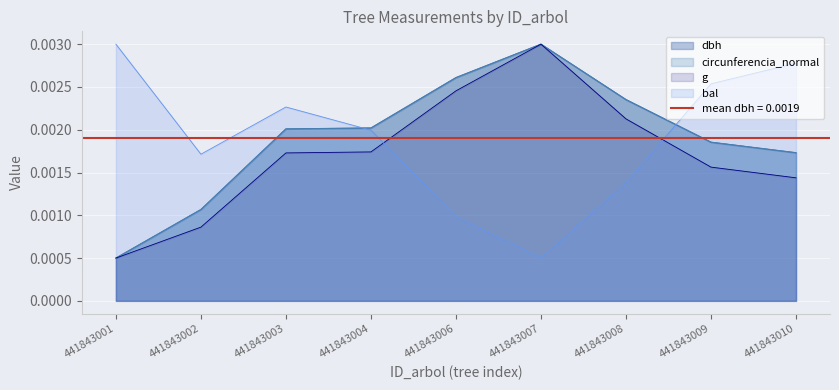

How many data points does each series have?

9